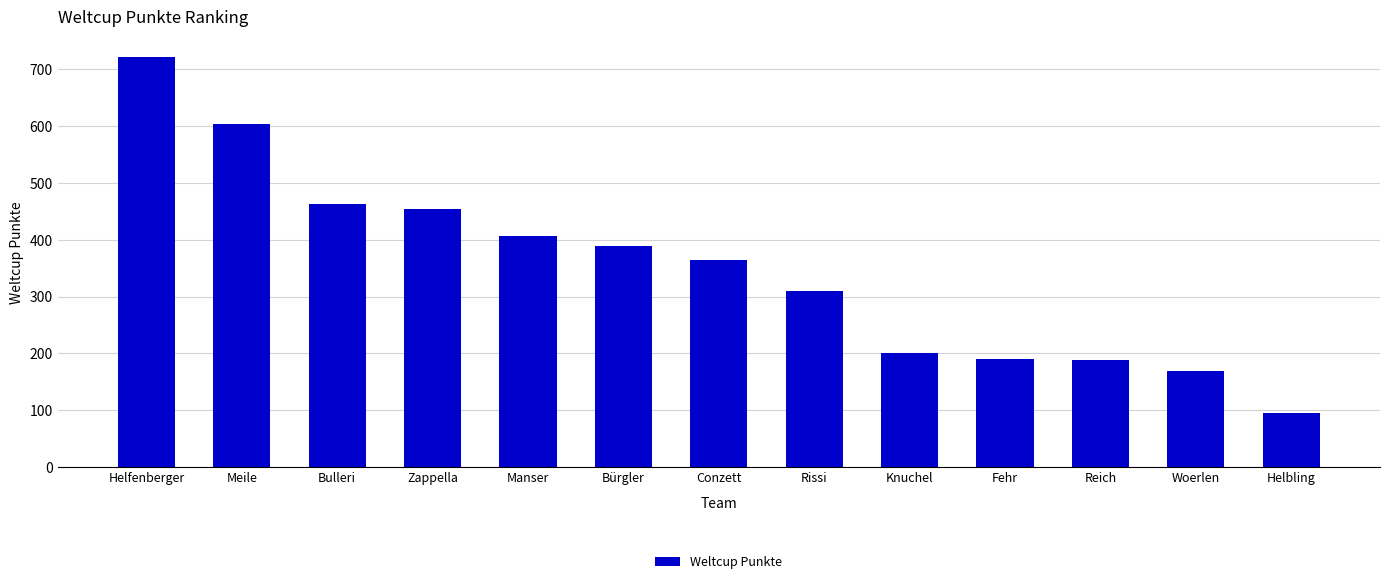

What is the label of the 9th bar from the right?

Manser